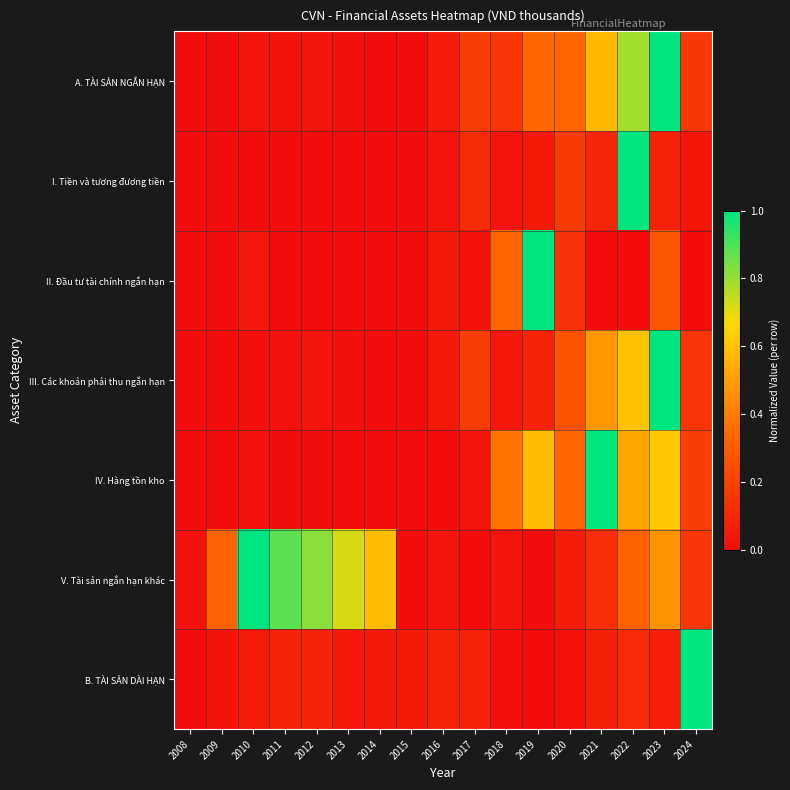

Reading left to right, what are all the values shown in this chart?

A. TÀI SẢN NGẮN HẠN: 2008=0.0	2009=0.0	2010=0.0	2011=0.0	2012=0.0	2013=0.0	2014=0.0	2015=0.0	2016=0.1	2017=0.2	2018=0.2	2019=0.3	2020=0.3	2021=0.6	2022=0.8	2023=1.0	2024=0.2
I. Tiền và tương đương tiền: 2008=0.0	2009=0.0	2010=0.0	2011=0.0	2012=0.0	2013=0.0	2014=0.0	2015=0.0	2016=0.0	2017=0.1	2018=0.0	2019=0.1	2020=0.2	2021=0.1	2022=1.0	2023=0.1	2024=0.0
II. Đầu tư tài chính ngắn hạn: 2008=0.0	2009=0.0	2010=0.0	2011=0.0	2012=0.0	2013=0.0	2014=0.0	2015=0.0	2016=0.1	2017=0.0	2018=0.3	2019=1.0	2020=0.1	2021=0.0	2022=0.0	2023=0.3	2024=0.0
III. Các khoản phải thu ngắn hạn: 2008=0.0	2009=0.0	2010=0.0	2011=0.0	2012=0.0	2013=0.0	2014=0.0	2015=0.0	2016=0.1	2017=0.2	2018=0.0	2019=0.1	2020=0.3	2021=0.5	2022=0.6	2023=1.0	2024=0.2
IV. Hàng tồn kho: 2008=0.0	2009=0.0	2010=0.0	2011=0.0	2012=0.0	2013=0.0	2014=0.0	2015=0.0	2016=0.0	2017=0.0	2018=0.4	2019=0.6	2020=0.3	2021=1.0	2022=0.5	2023=0.6	2024=0.2
V. Tài sản ngắn hạn khác: 2008=0.0	2009=0.3	2010=1.0	2011=0.9	2012=0.8	2013=0.7	2014=0.6	2015=0.0	2016=0.0	2017=0.0	2018=0.0	2019=0.0	2020=0.1	2021=0.1	2022=0.3	2023=0.5	2024=0.2
B. TÀI SẢN DÀI HẠN: 2008=0.0	2009=0.0	2010=0.1	2011=0.1	2012=0.1	2013=0.0	2014=0.1	2015=0.1	2016=0.1	2017=0.1	2018=0.0	2019=0.0	2020=0.0	2021=0.1	2022=0.1	2023=0.1	2024=1.0